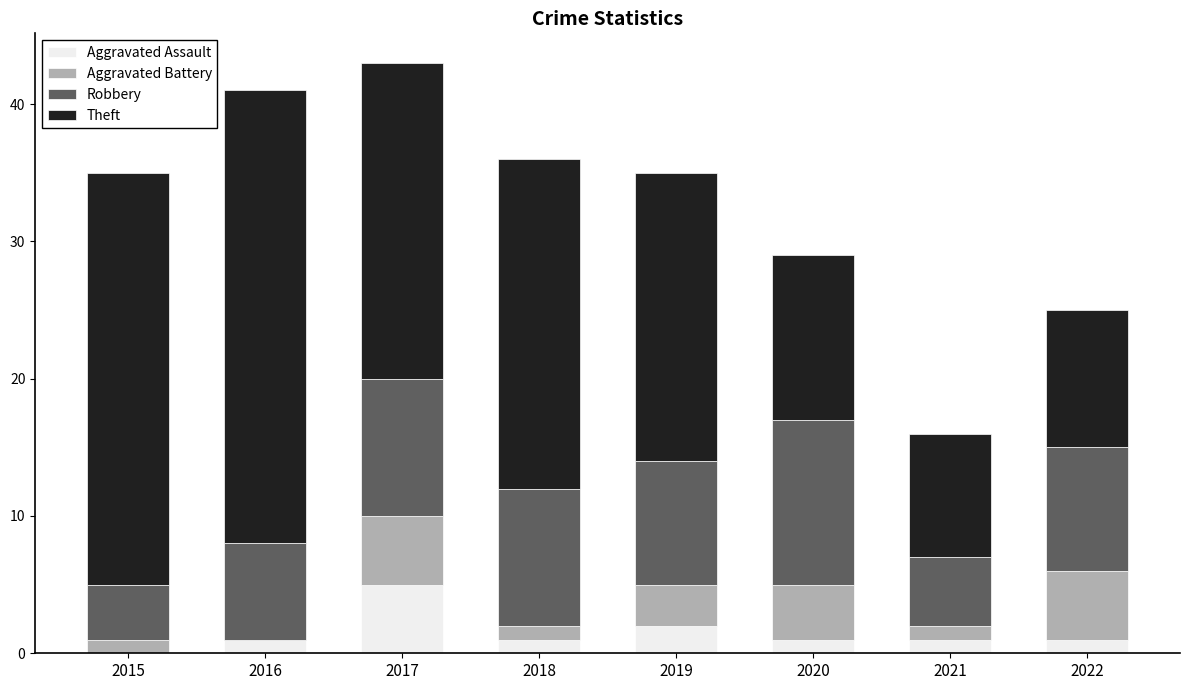

What is the approximate value of Aggravated Assault at 2017?

5